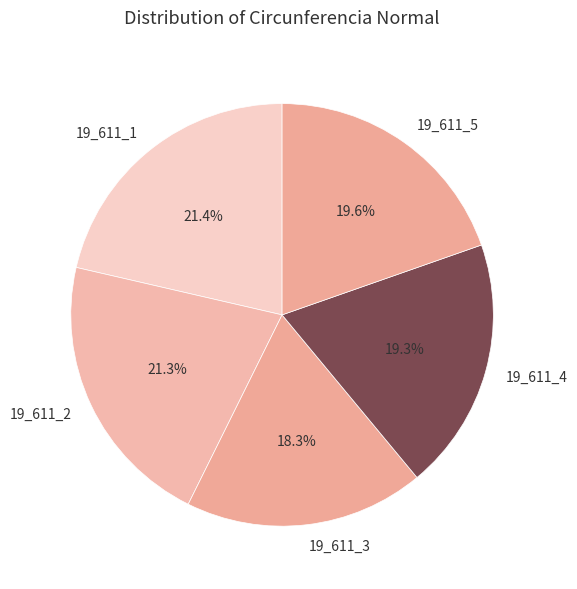

Is the sum of 19_611_4 and 19_611_1 greater than half?

No